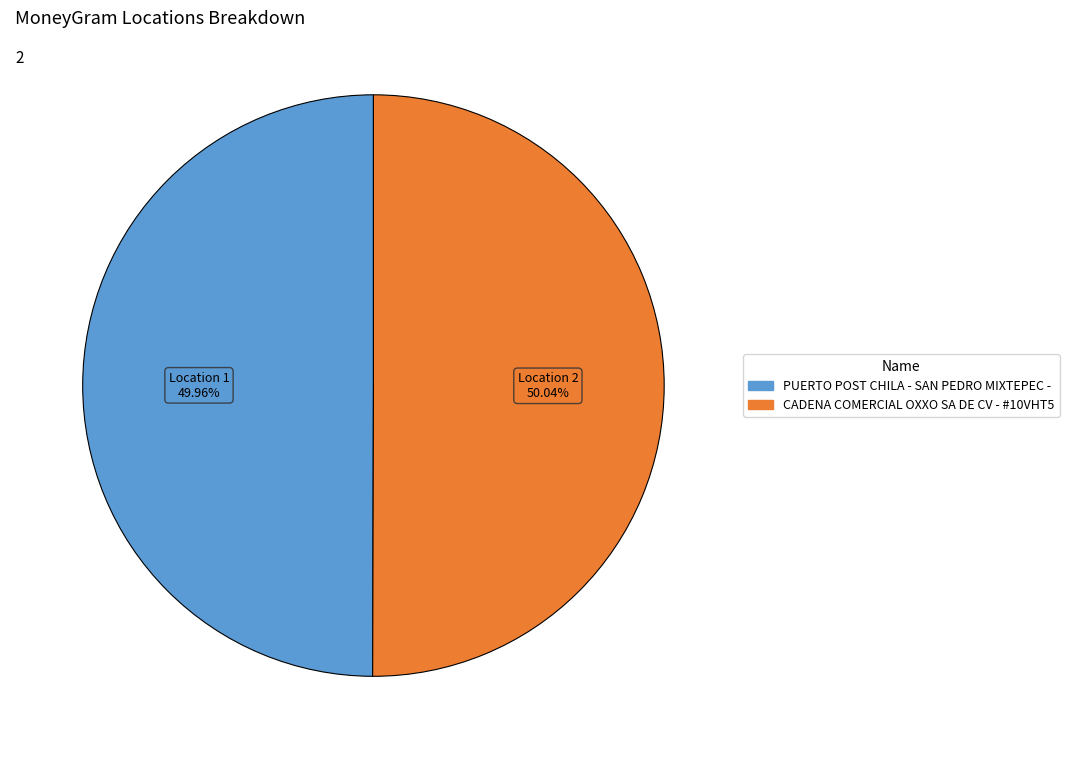

Is there a majority slice in this chart?

Yes